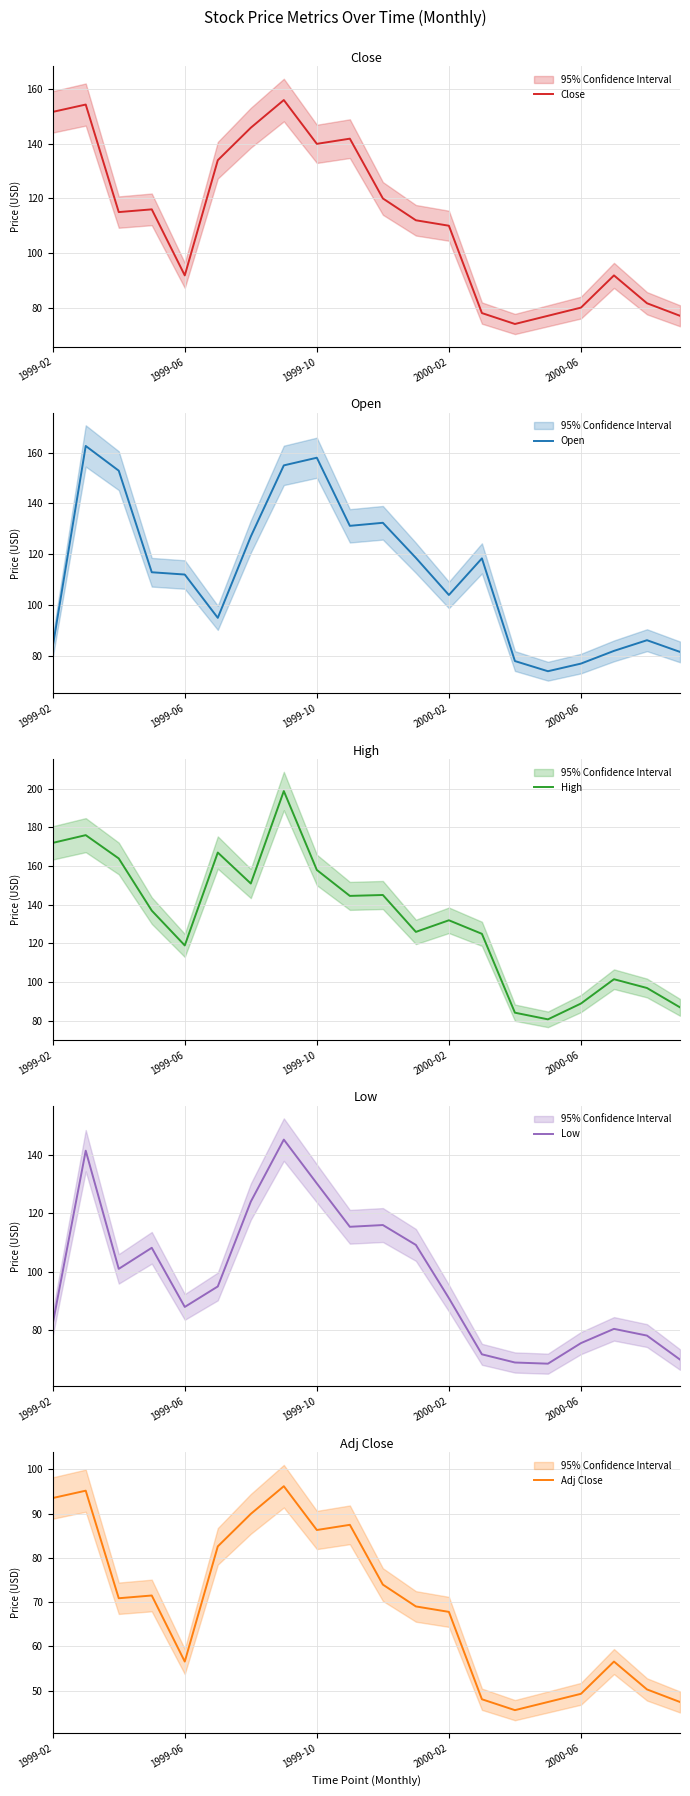

Read the High value at 18.

97.0